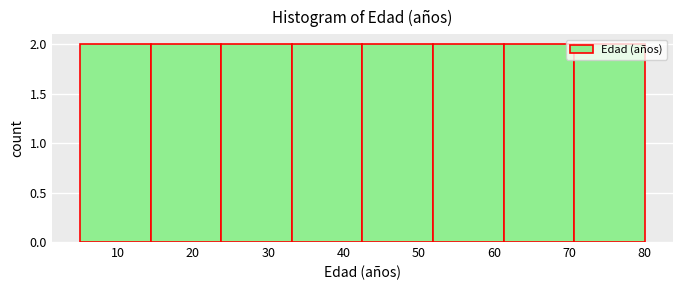

Reading left to right, transcribe this chart: for each bar, give the range it covers on the x-axis and its height. Neither the bar edges nor the heights are printed on the chart, so give them approximately, as read against the axes.

5 to 14: 2
14 to 24: 2
24 to 33: 2
33 to 43: 2
43 to 52: 2
52 to 61: 2
61 to 71: 2
71 to 80: 2